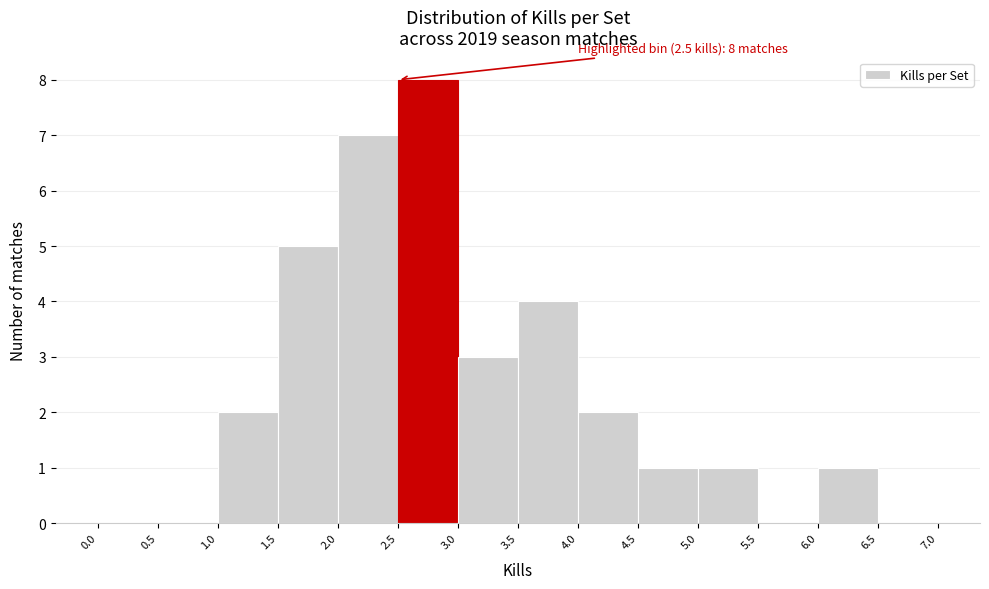

Over which range of the x-axis is the bar tallest?

2.5 to 3.0